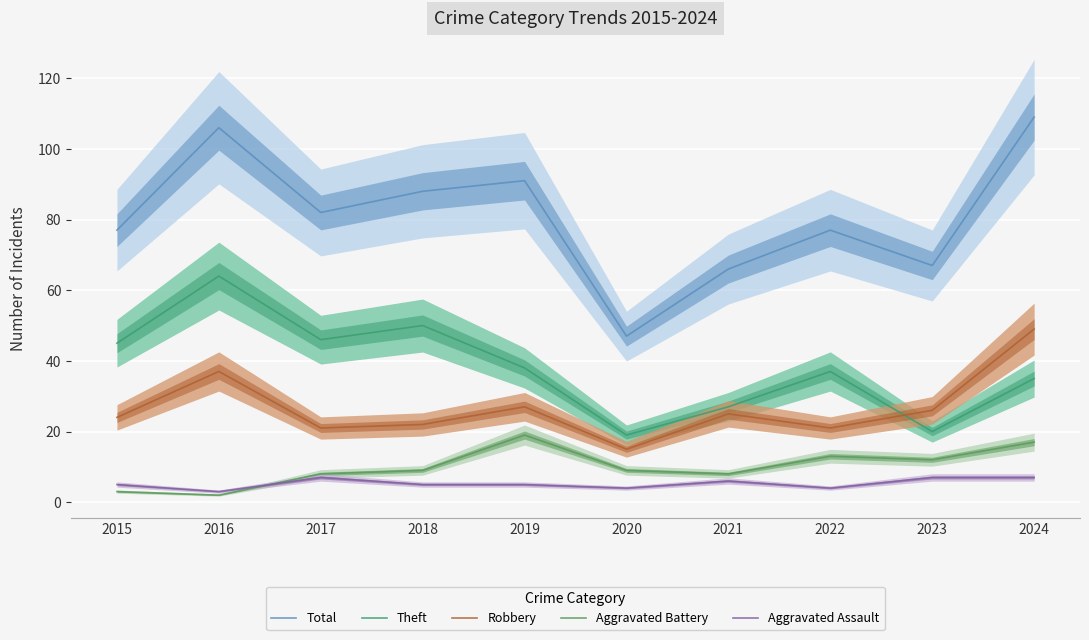

Where is Aggravated Assault nearest to the value 5?

2015